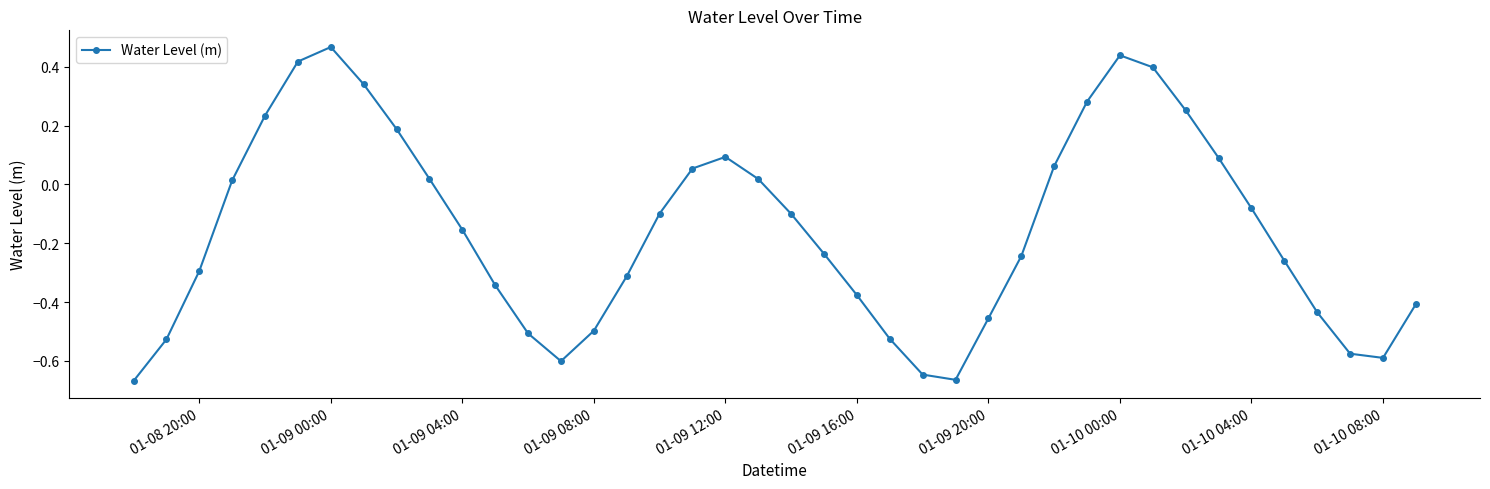

True or false: there are more than 0 points higher than both neighbors.

True